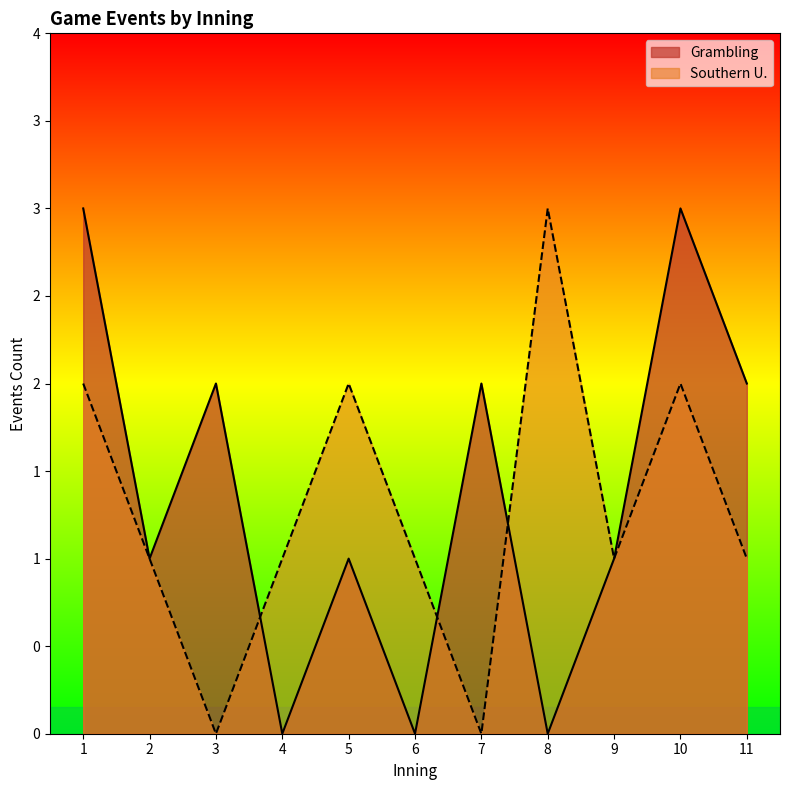

Does the chart display data point markers on the line(s)?

No